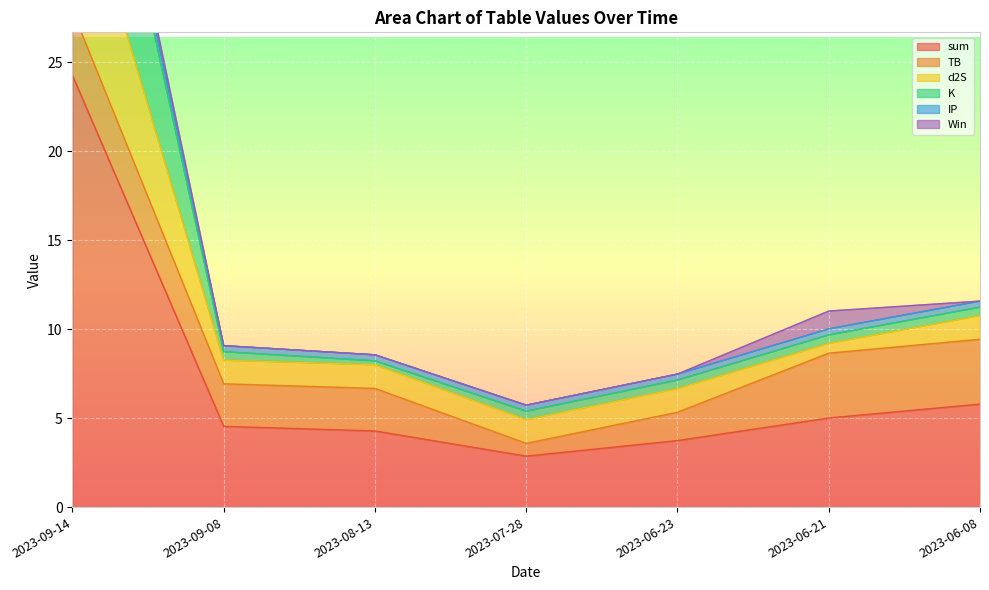

At which label is sum closest to 13?

2023-06-08